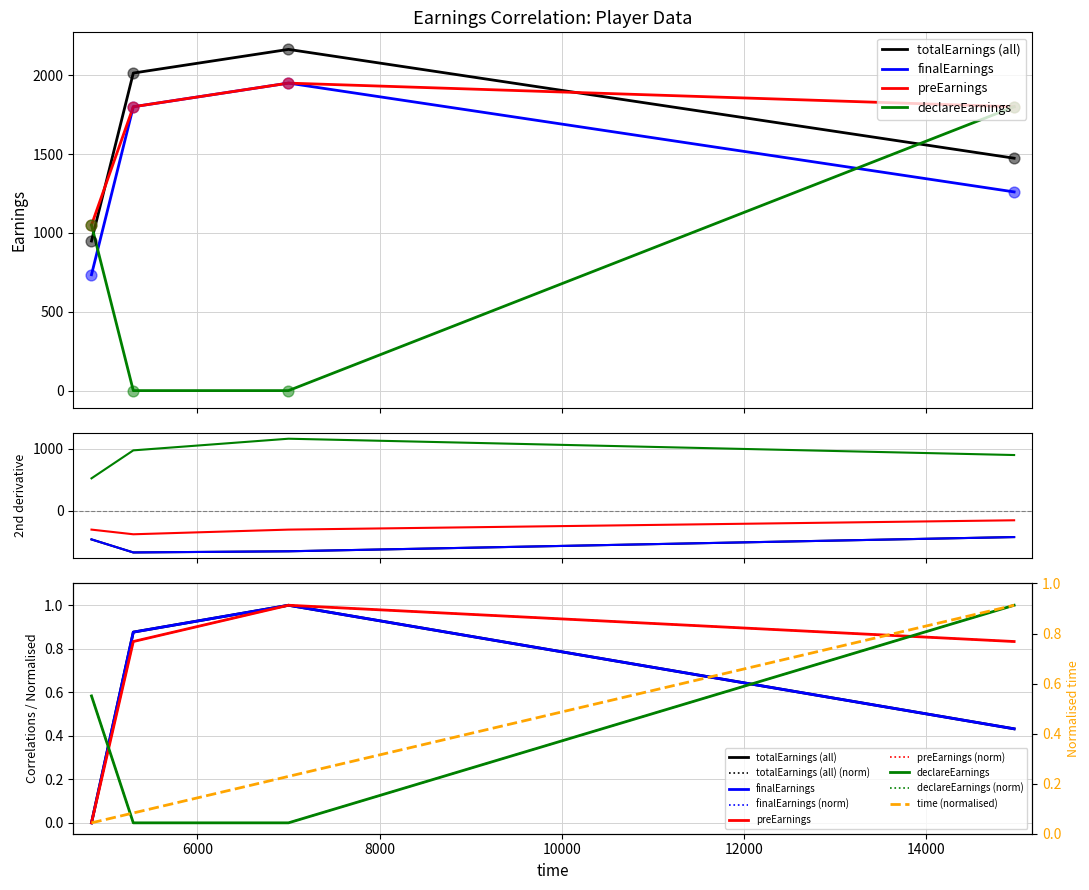

What are all the series names shown in the legend?

totalEarnings, finalEarnings, preEarnings, declareEarnings